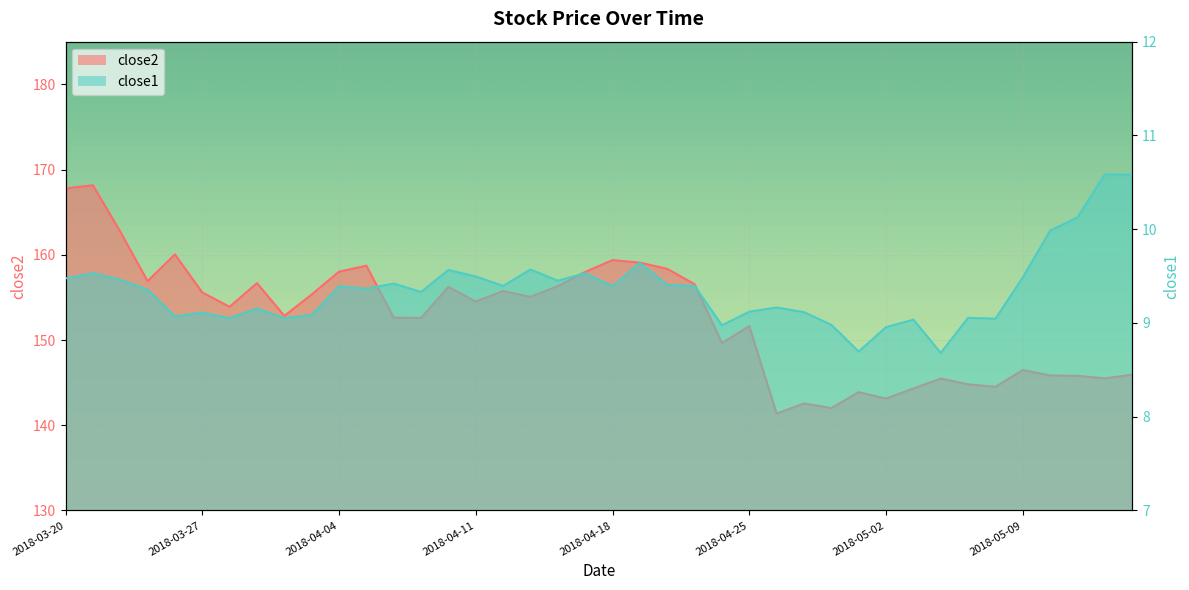

What is the label of the 11th point from the left?

2018-04-04